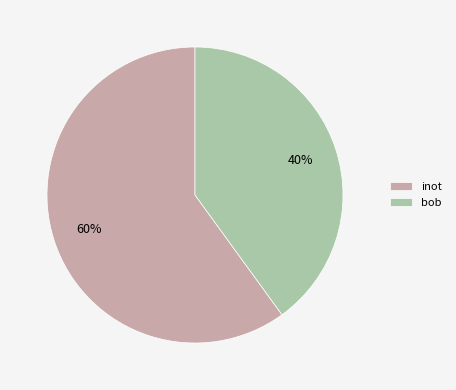

Is it true that inot is 60% of the pie?

True